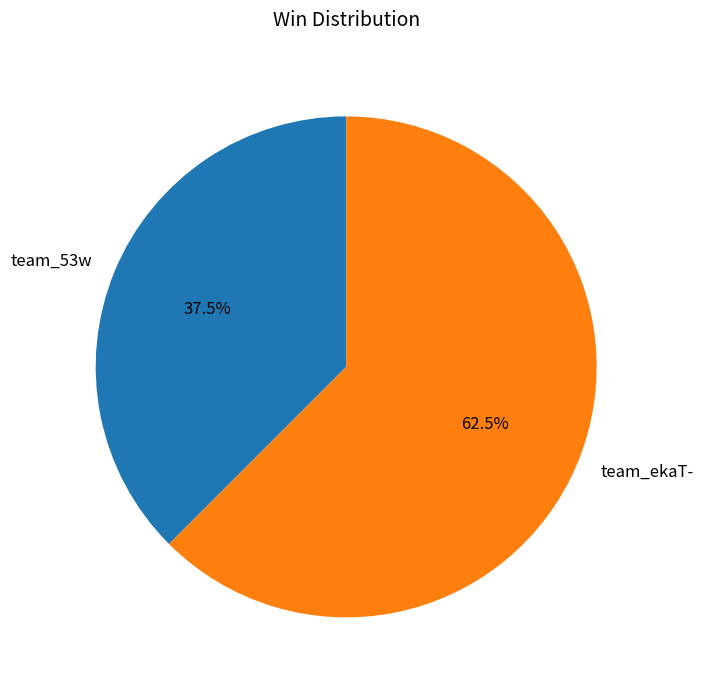

Is there a majority slice in this chart?

Yes